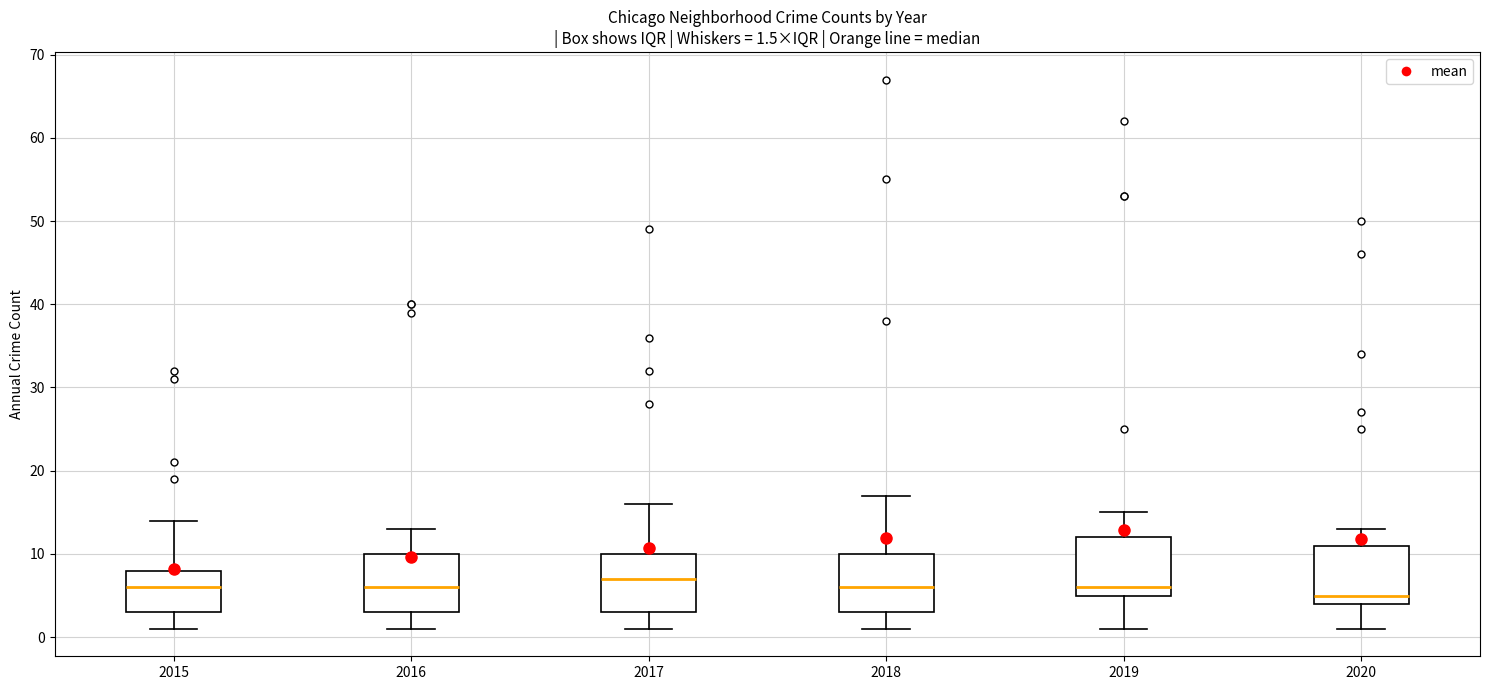

Which box has the lowest median line?

2020